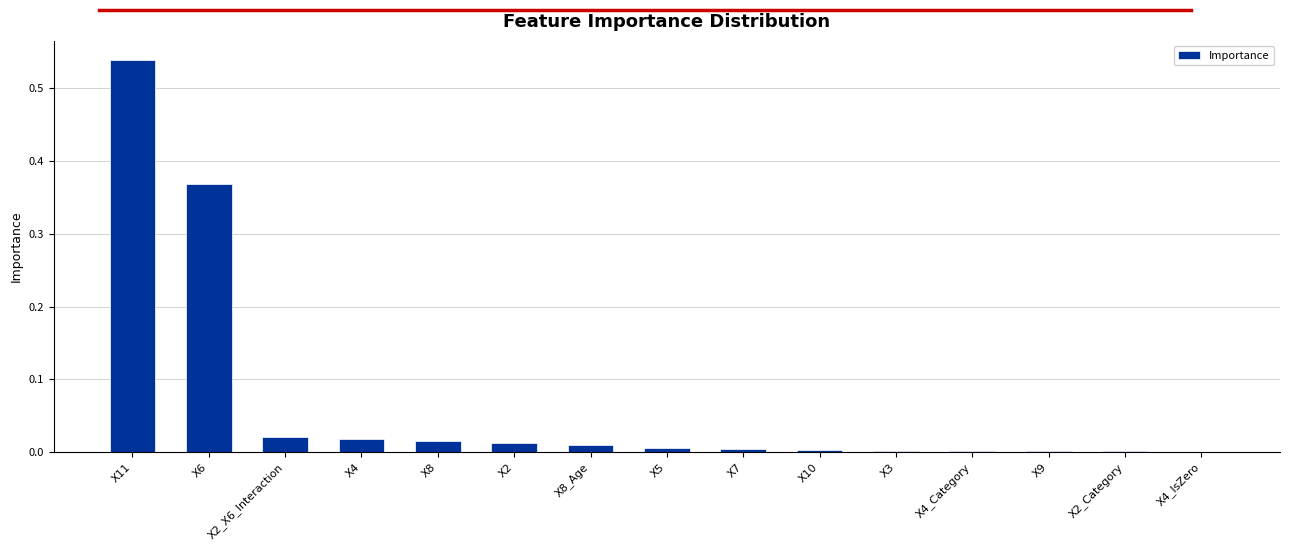

Does the chart contain stacked bars?

No